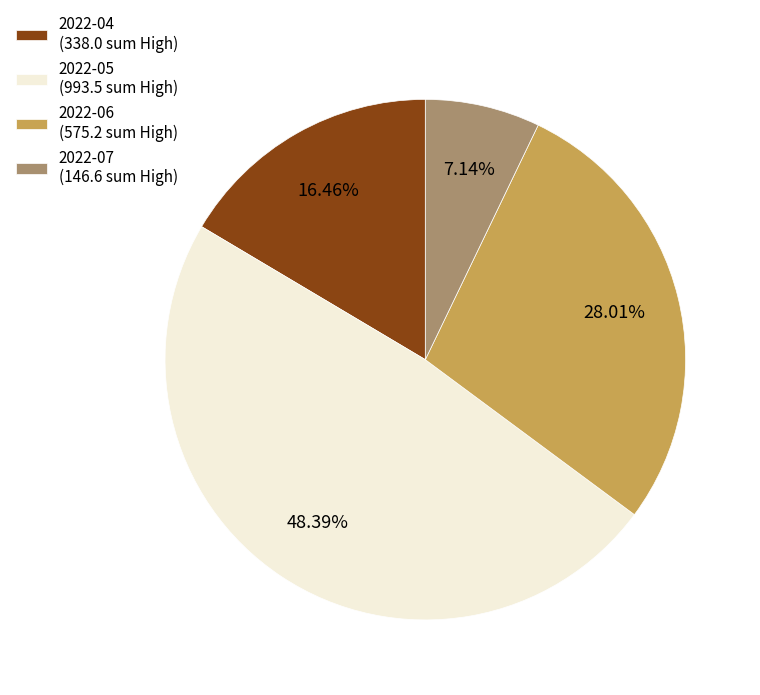

Count the number of slices in the pie.

4